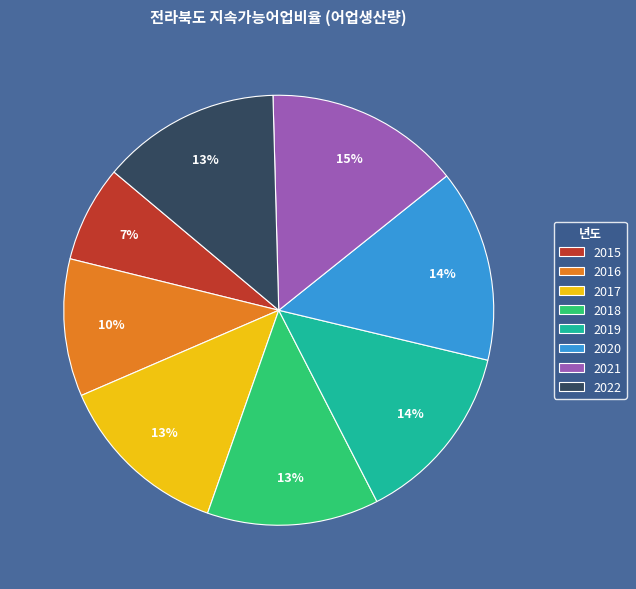

Which category has the smallest portion of the pie?

2015